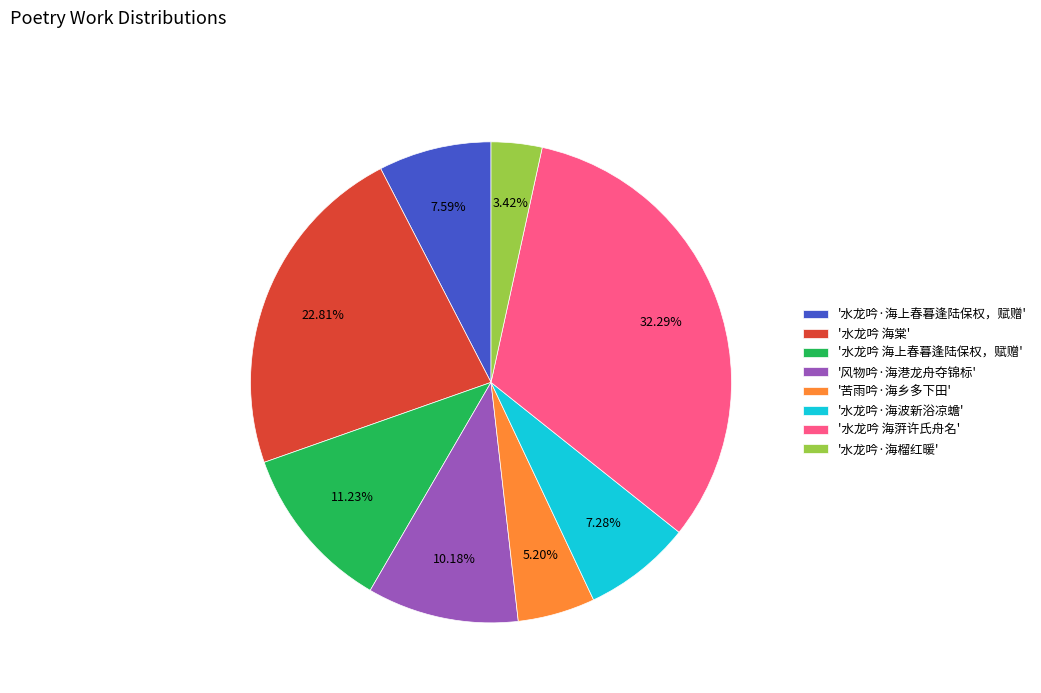

Combined, do '风物吟·海港龙舟夺锦标' and '水龙吟·海波新浴凉蟾' account for over 50%?

No